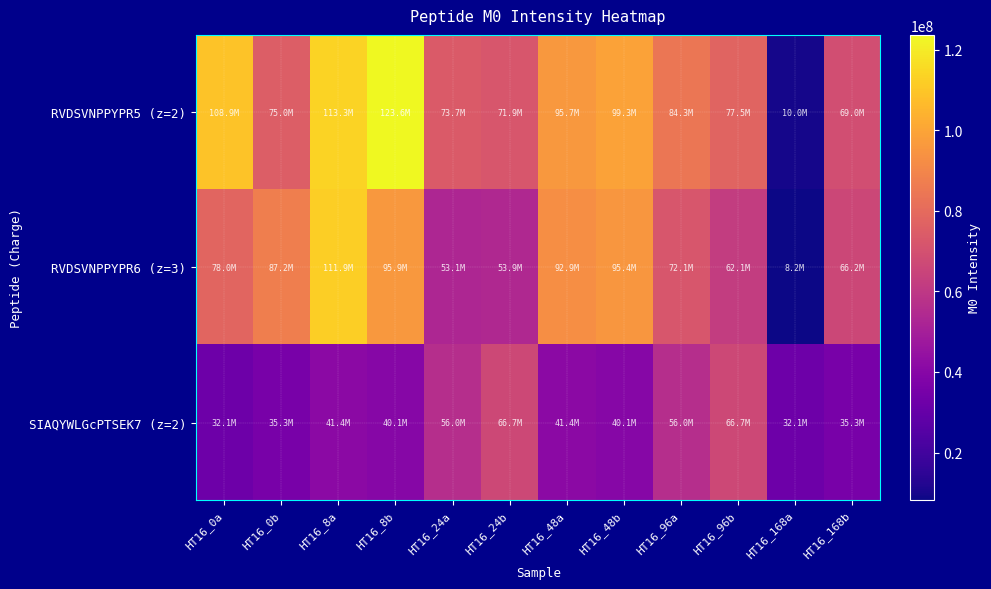

At which category is the sum across all series the highest?

HT16_8a